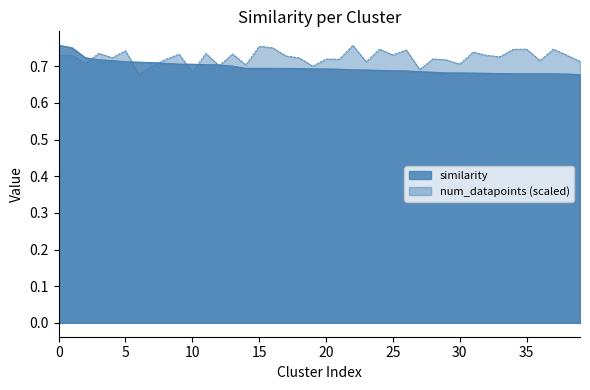

How many times do similarity and num_datapoints cross each other?

7